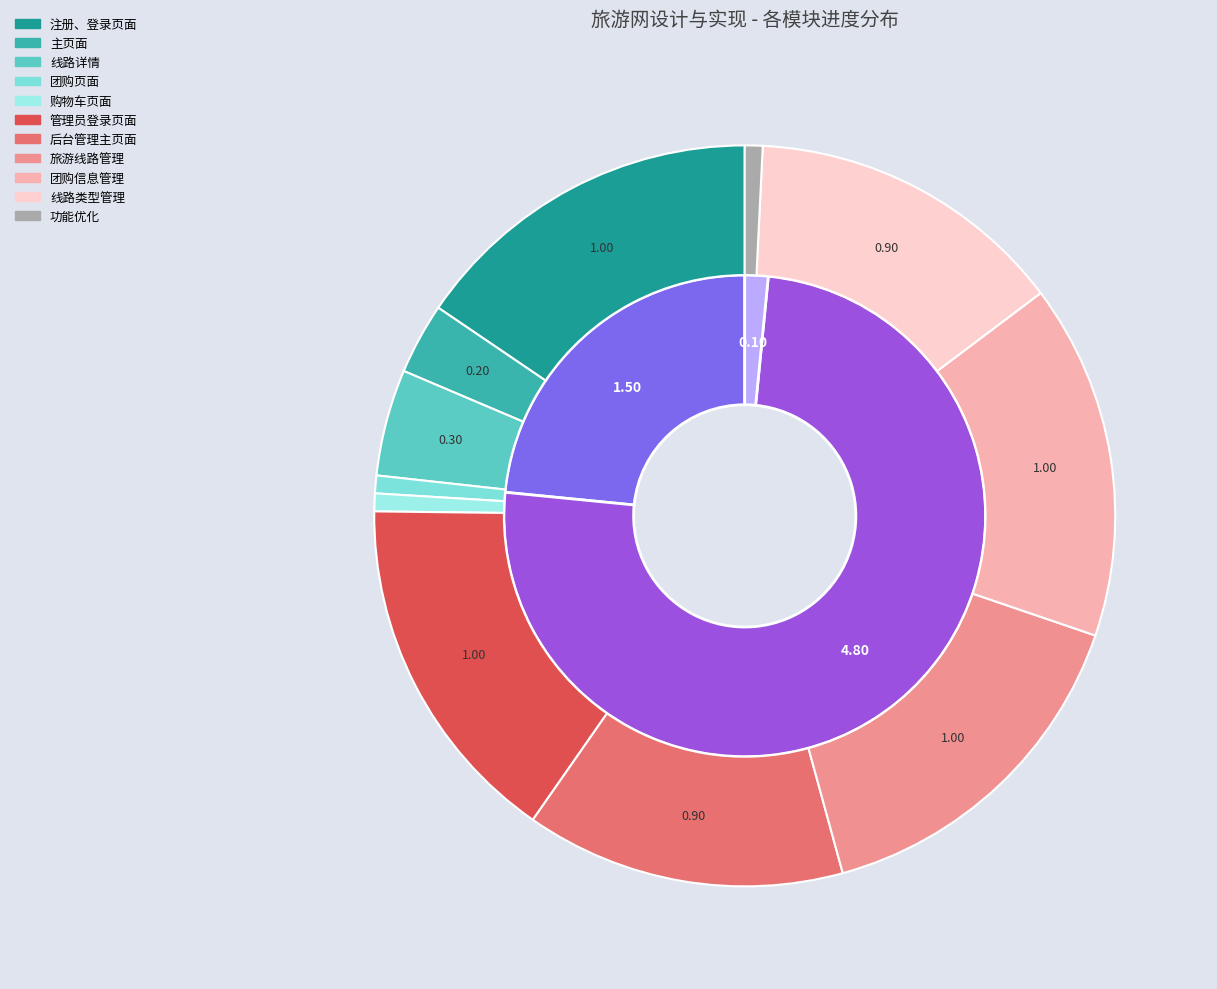

The 团购页面 slice represents 0% of the pie. True or false?

True